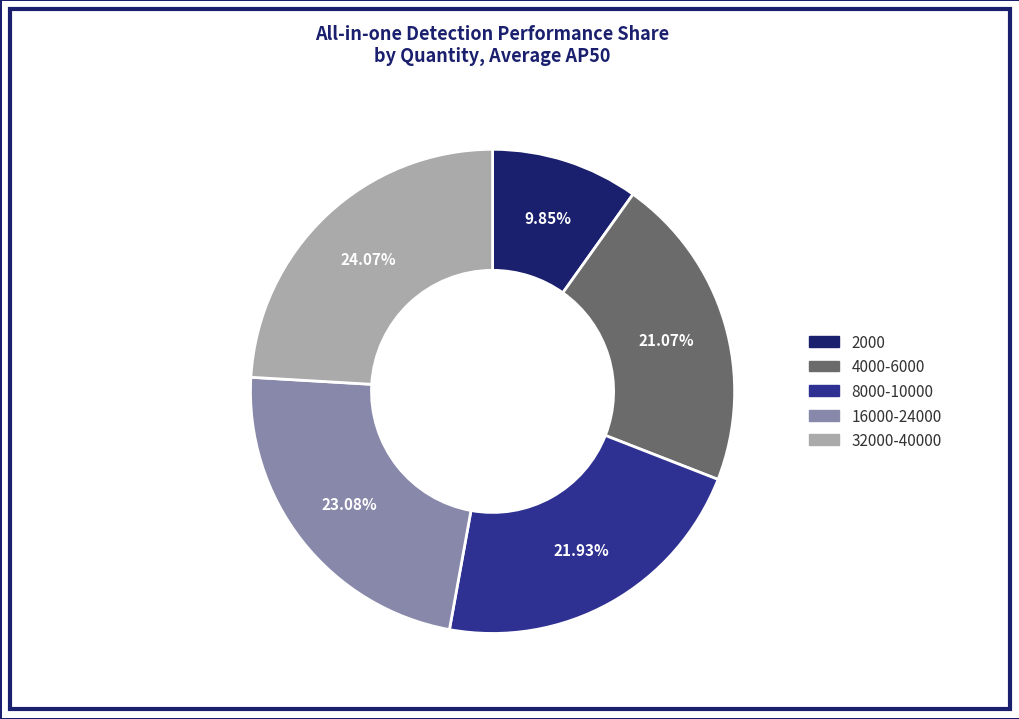

Is there any slice that represents more than half of the pie?

No